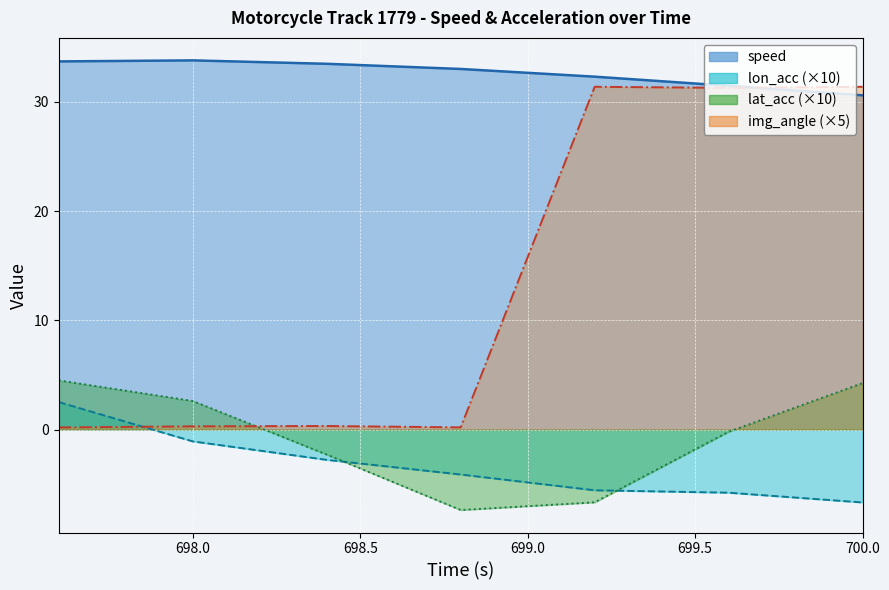

What is the total value across all series at 700.0?

59.6